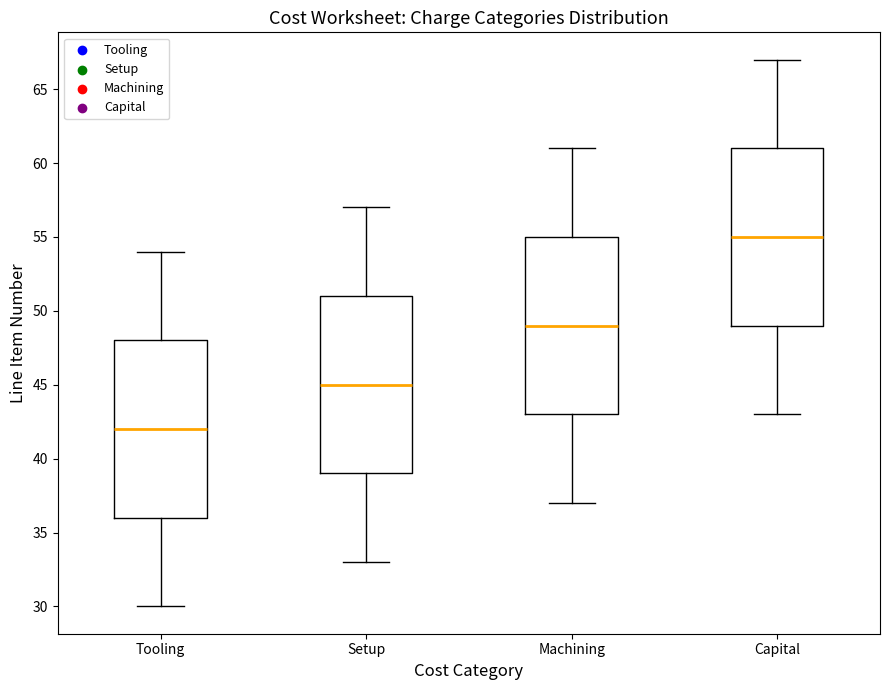

Where does the median line of the box for Machining sit on the y-axis? The values are not printed on the chart, so give them approximately, as read against the axis.

49